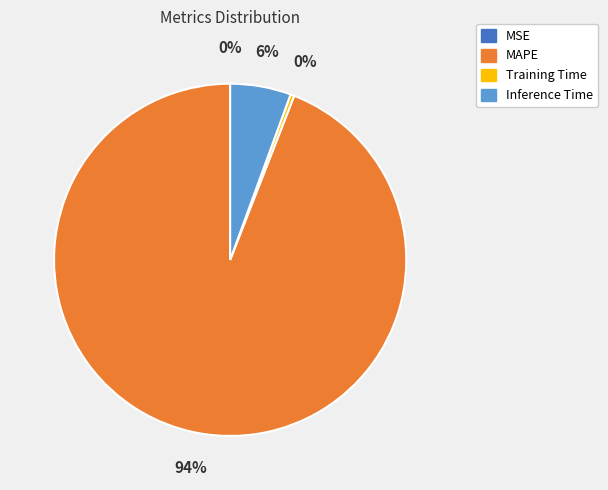

Which category has the biggest portion of the pie?

MAPE